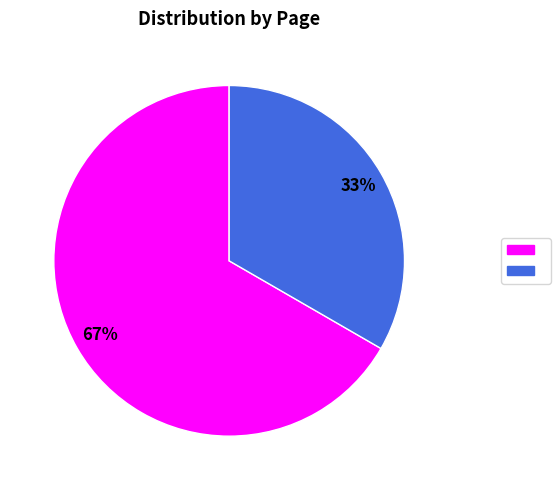

Does any single category account for the majority?

Yes